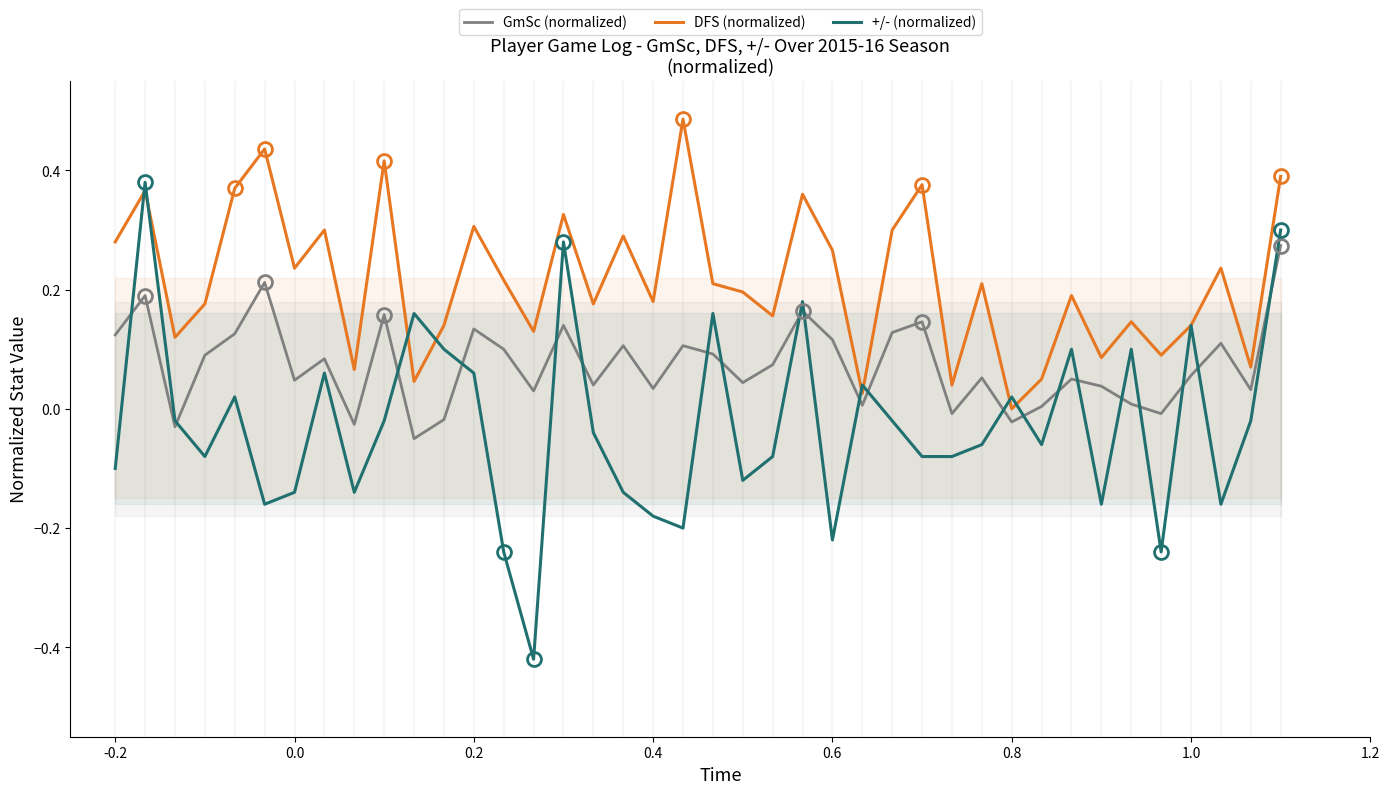

At which label does DFS (normalized) reach its minimum?

0.8